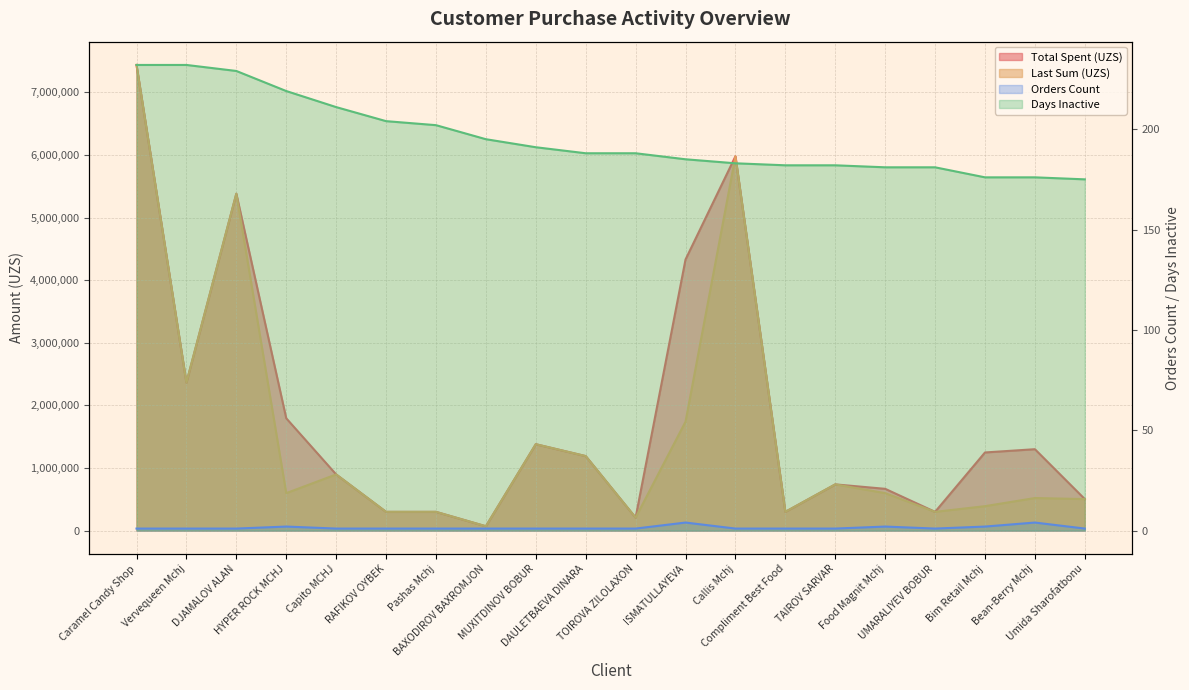

Which series has the widest spread of values?

total_spent